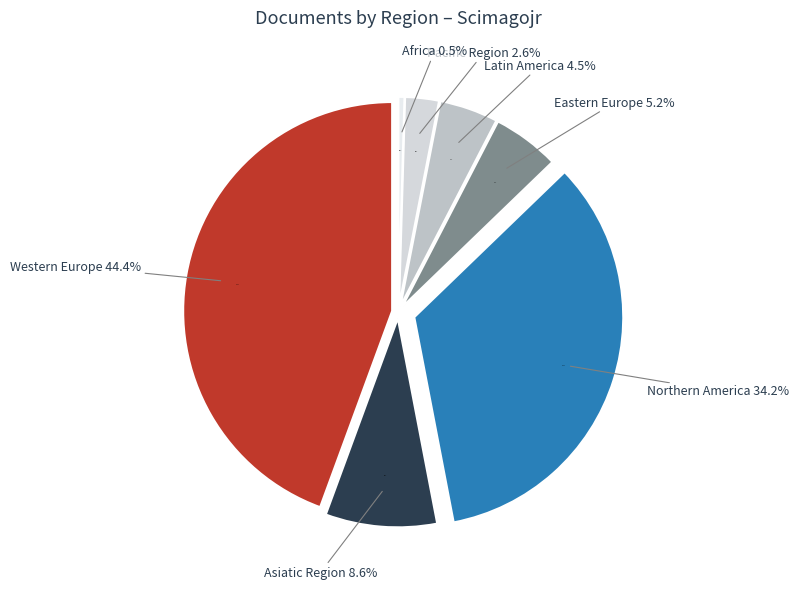

How many slices are in this pie chart?

7